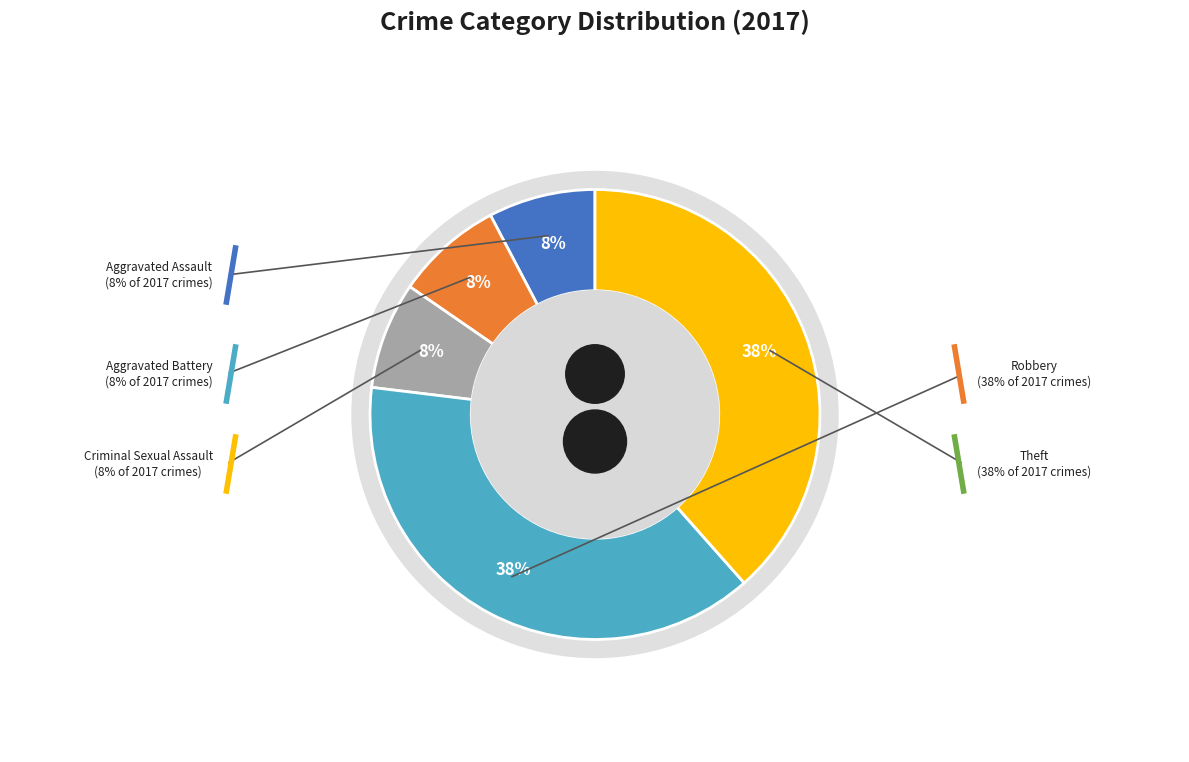

Approximately how many times larger is the value at Robbery compared to Criminal Sexual Assault?

5.0